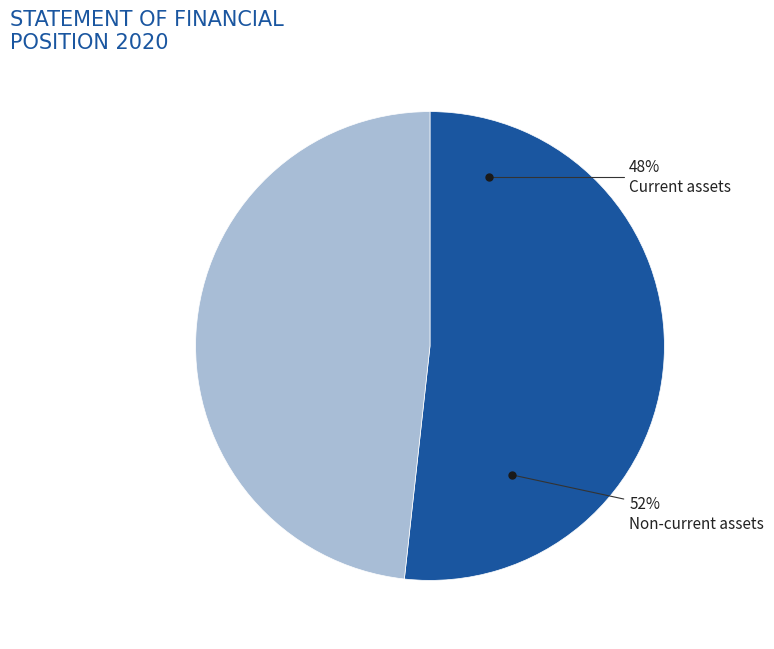

To the nearest percent, what portion does Current assets represent?

48%